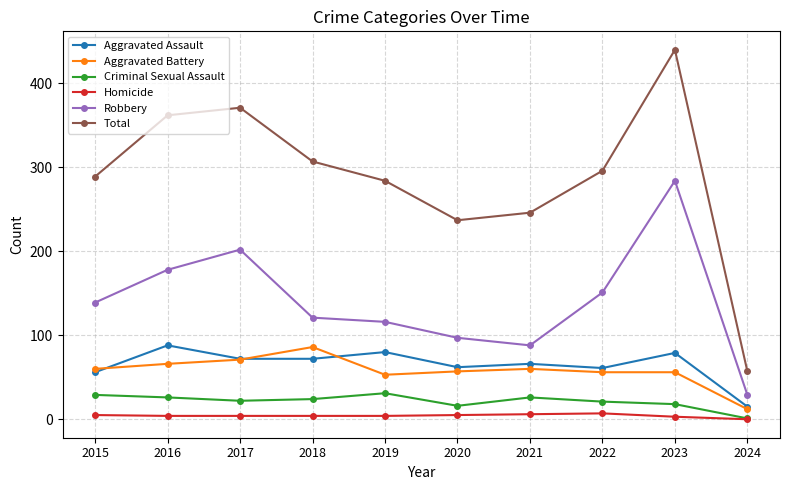

True or false: Total and Aggravated Battery cross at least once.

False